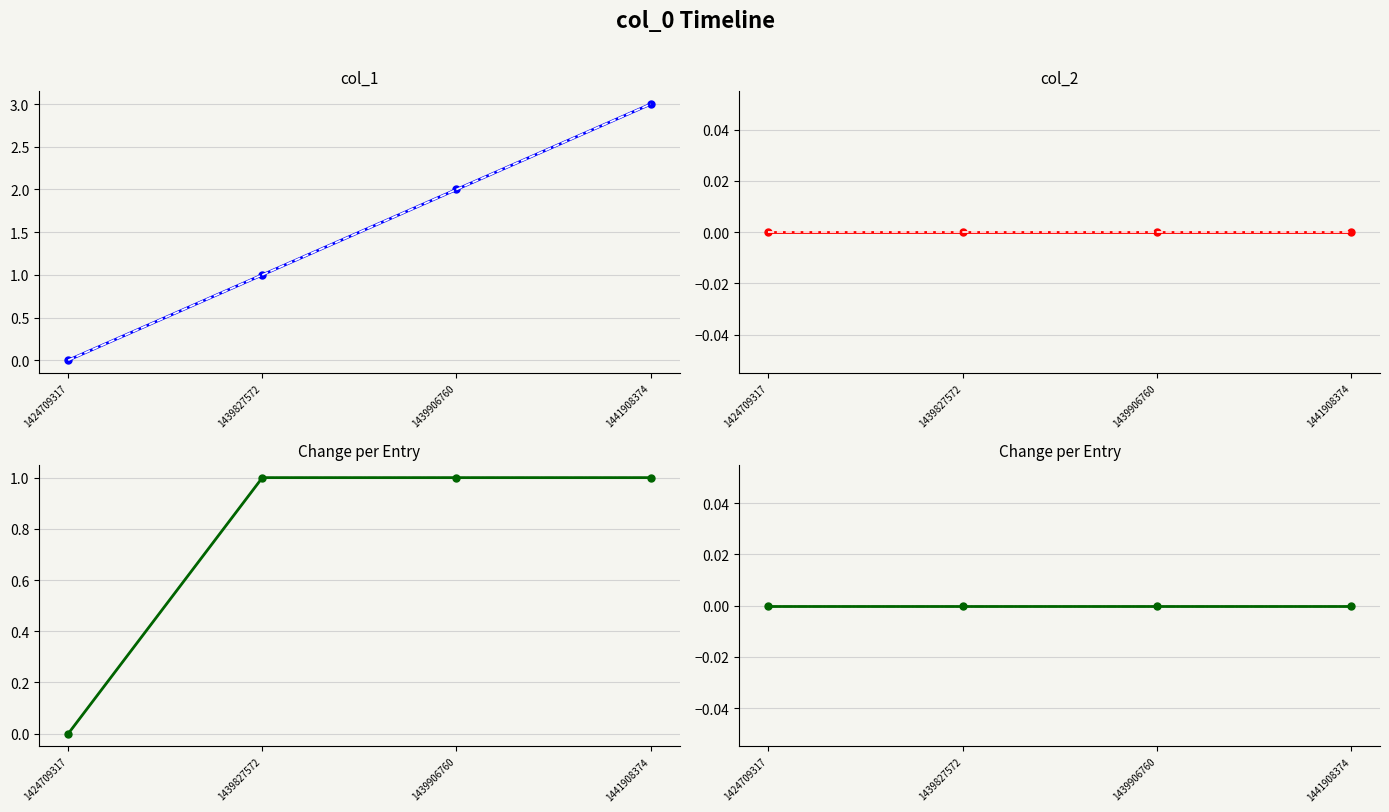

True or false: col_2 and col_2 change intersect in this chart.

False